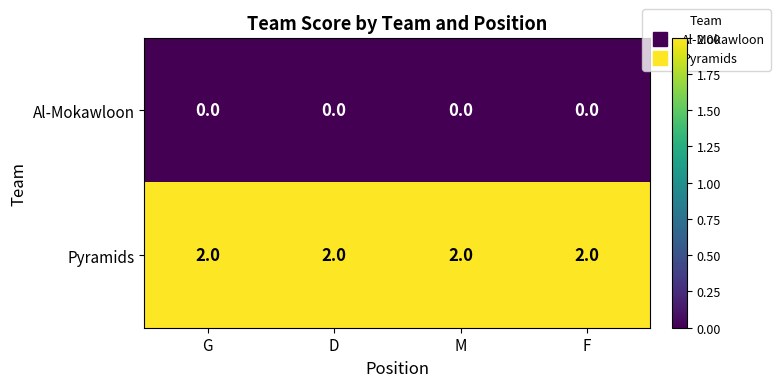

Which series has the largest total across all categories?

Pyramids